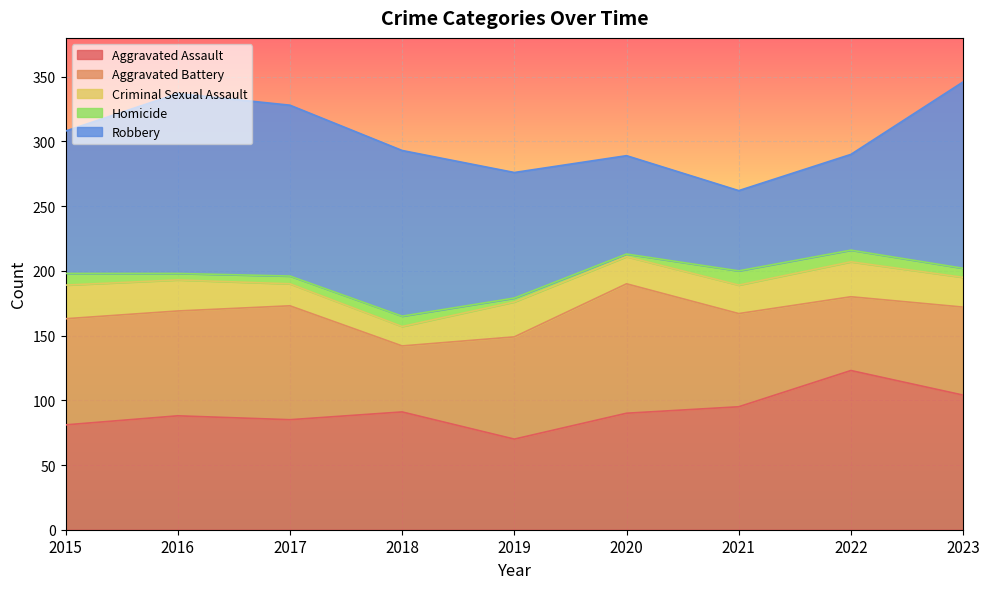

In Robbery, how many points are higher than both neighbors (excluding endpoints)?

1